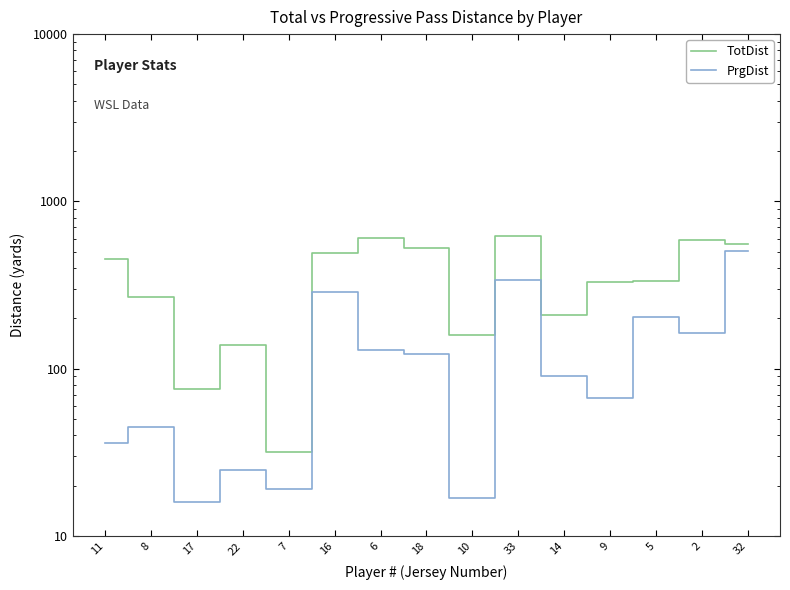

What is the value of the PrgDist point at the 1st from the left?

36